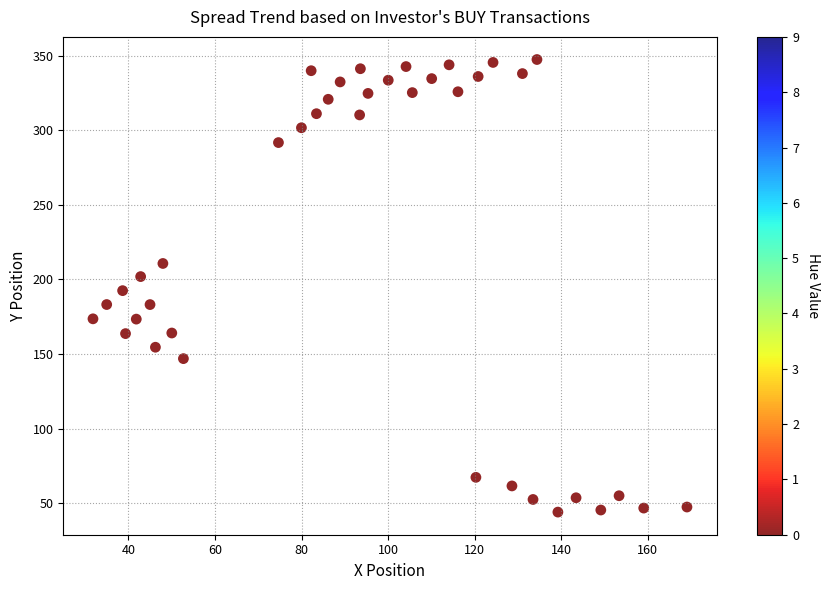

What is the range of X values (max minus min)?

137.3